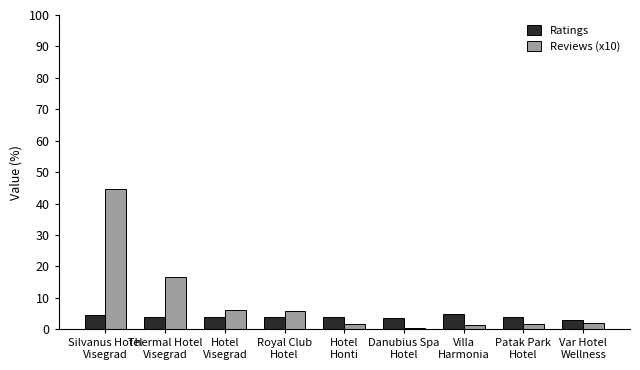

At how many categories does at least one series exceed 27?

1